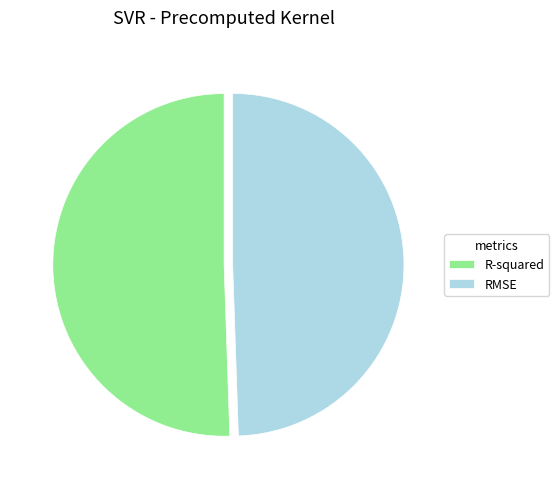

Which category has the biggest portion of the pie?

R-squared